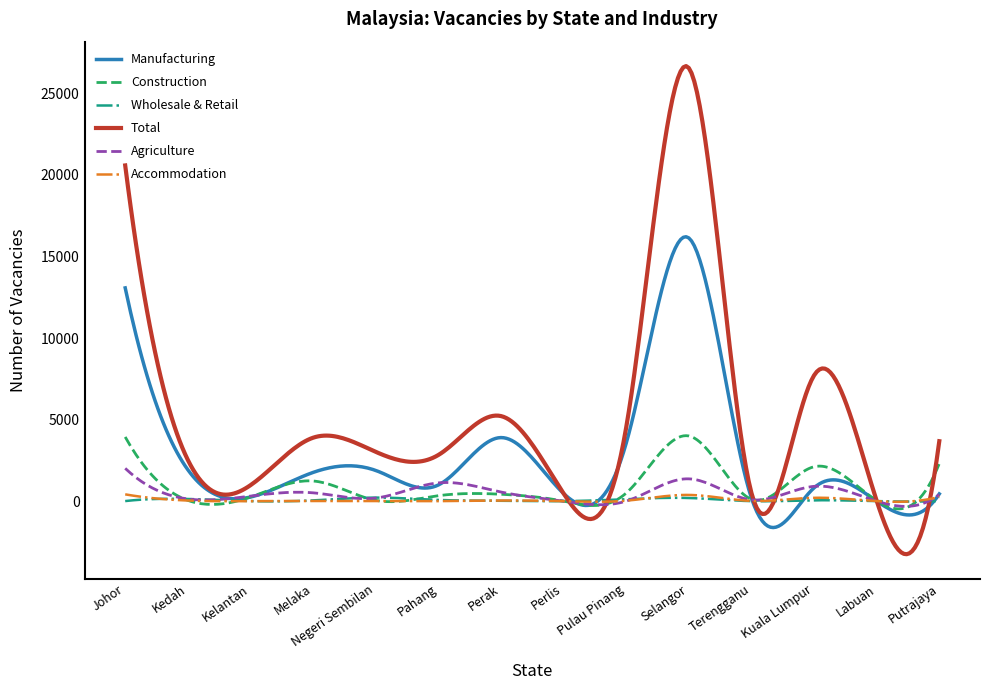

Which series has the largest range (max minus min)?

Total